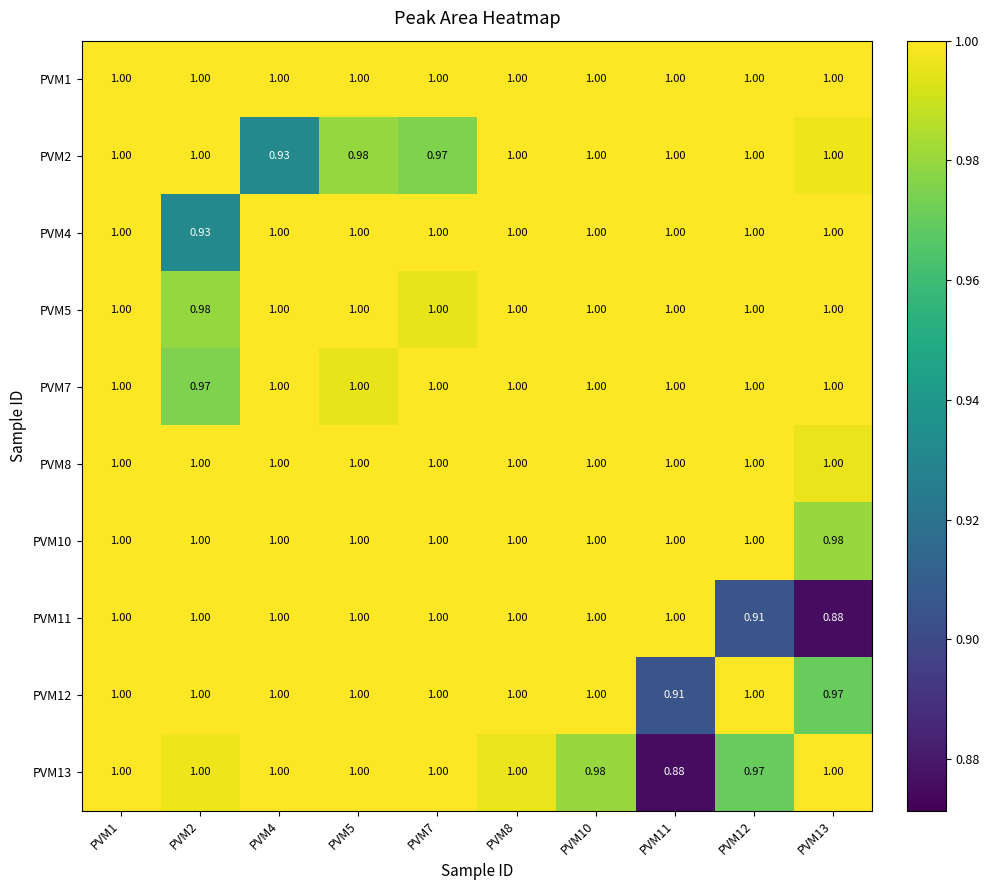

Is the value of PVM5 at PVM2 greater than the value of PVM1 at PVM8?

No